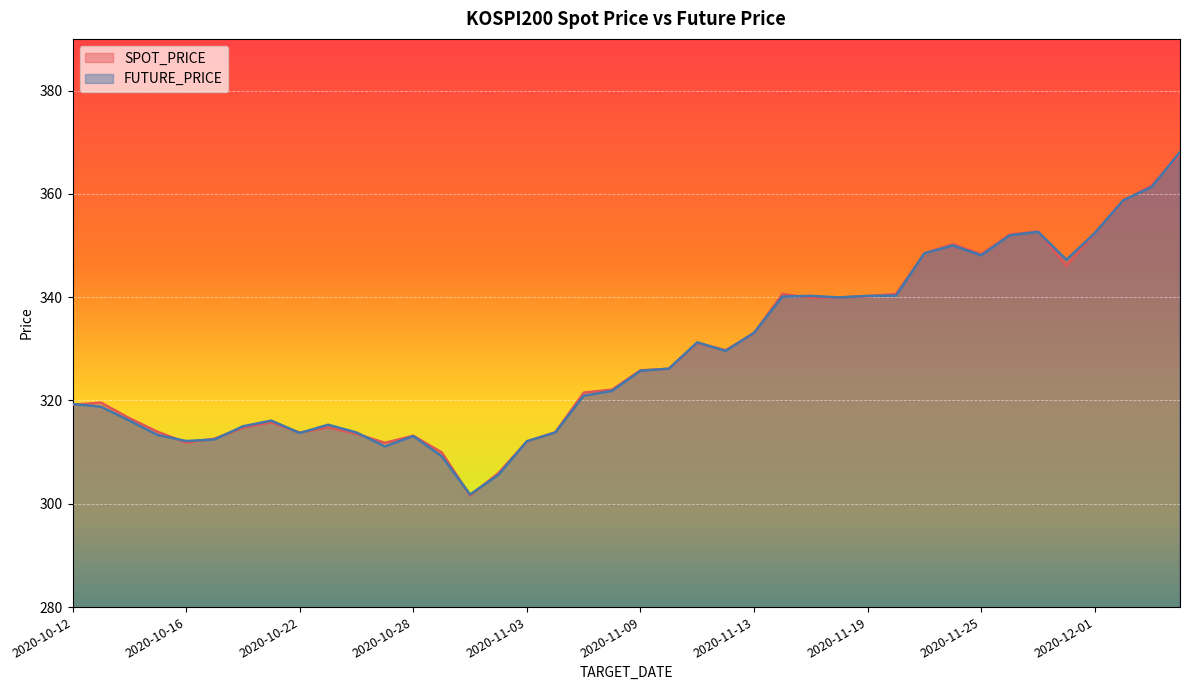

Is the value of FUTURE_PRICE at 2020-11-27 greater than the value of SPOT_PRICE at 2020-11-11?

Yes